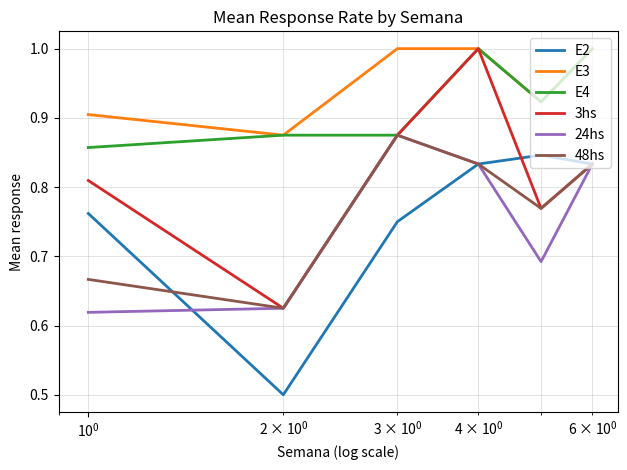

What is the greatest value displayed?

1.0